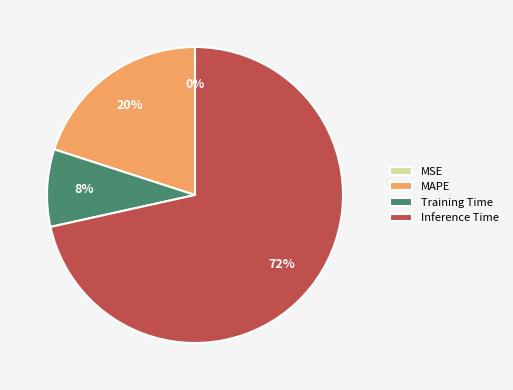

True or false: MAPE accounts for 20% of the total.

True